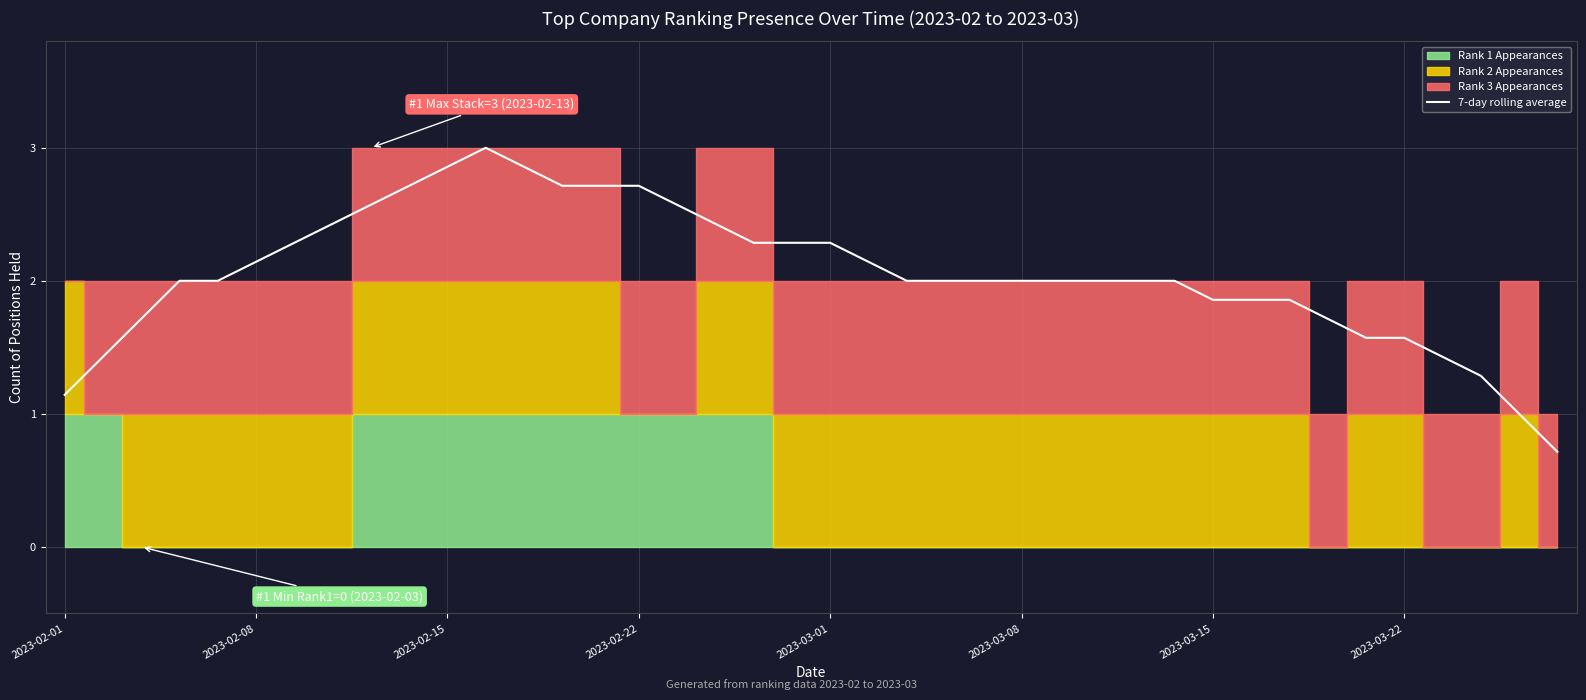

What is the difference between the maximum and minimum values?

2.3